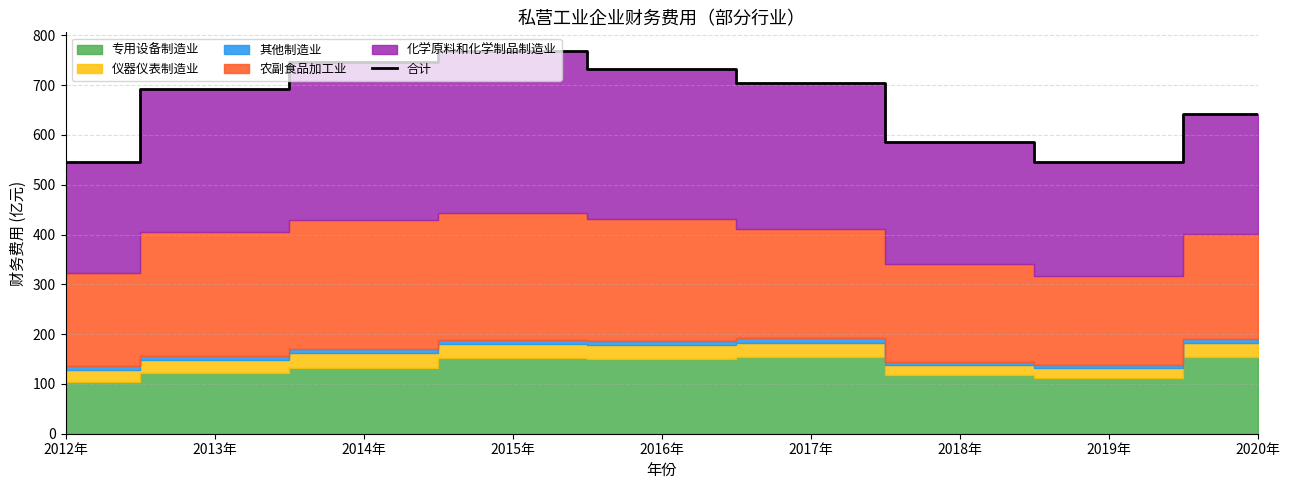

What is the change in value from 2012年 to 2014年?

+201.2